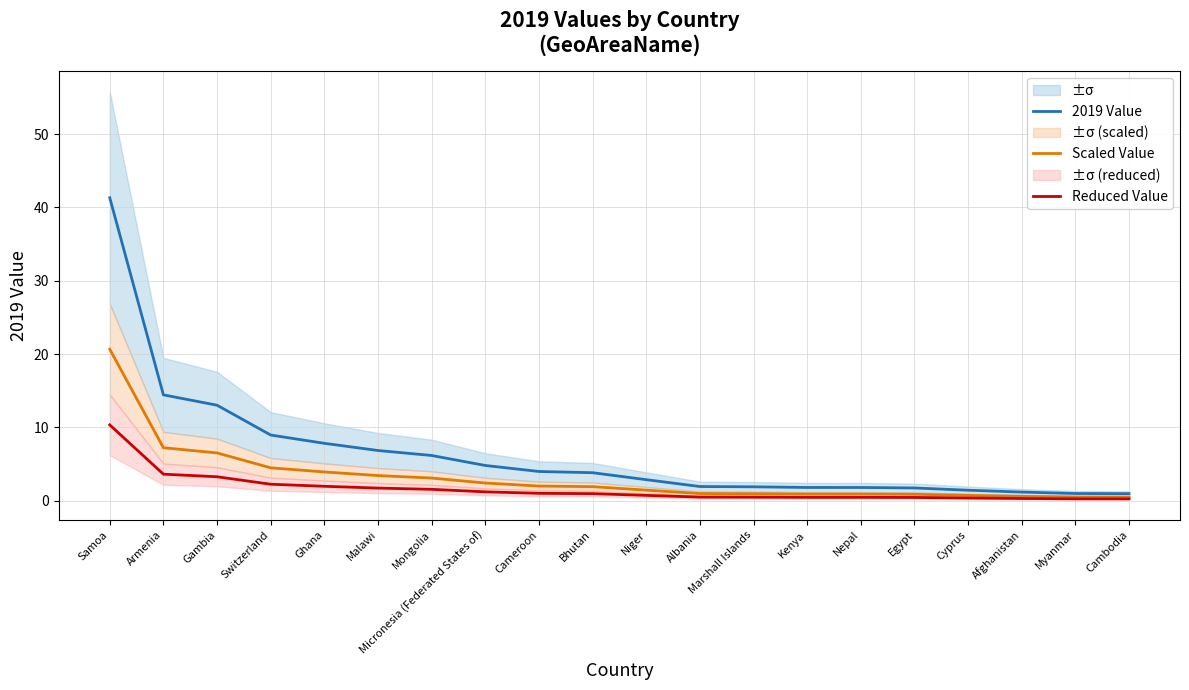

True or false: Reduced Value and Scaled Value cross at least once.

False